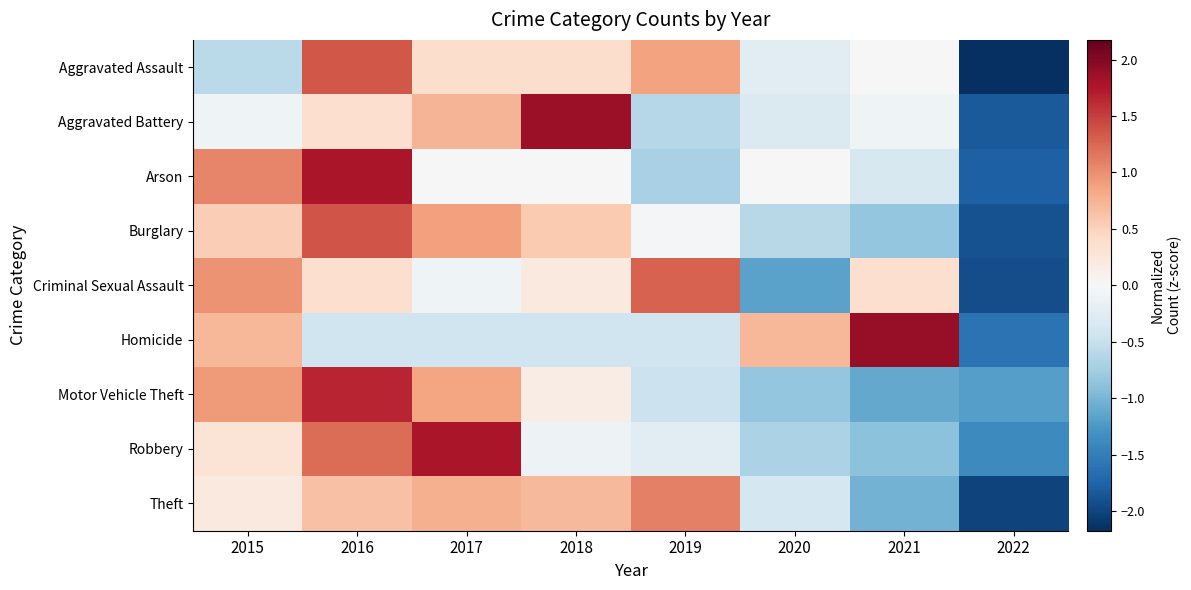

Reading right to left, transcribe all the data shown in this chart.

Aggravated Assault: 2022=-2.2	2021=0.0	2020=-0.2	2019=0.9	2018=0.4	2017=0.4	2016=1.4	2015=-0.6
Aggravated Battery: 2022=-1.8	2021=-0.1	2020=-0.3	2019=-0.6	2018=1.9	2017=0.7	2016=0.4	2015=-0.1
Arson: 2022=-1.8	2021=-0.4	2020=0.0	2019=-0.7	2018=0.0	2017=0.0	2016=1.8	2015=1.1
Burglary: 2022=-1.9	2021=-0.8	2020=-0.6	2019=-0.0	2018=0.6	2017=0.9	2016=1.4	2015=0.5
Criminal Sexual Assault: 2022=-1.9	2021=0.4	2020=-1.2	2019=1.3	2018=0.2	2017=-0.1	2016=0.4	2015=1.0
Homicide: 2022=-1.6	2021=1.9	2020=0.7	2019=-0.4	2018=-0.4	2017=-0.4	2016=-0.4	2015=0.7
Motor Vehicle Theft: 2022=-1.2	2021=-1.1	2020=-0.8	2019=-0.5	2018=0.2	2017=0.9	2016=1.7	2015=0.9
Robbery: 2022=-1.4	2021=-0.9	2020=-0.7	2019=-0.2	2018=-0.1	2017=1.8	2016=1.2	2015=0.3
Theft: 2022=-2.0	2021=-1.0	2020=-0.4	2019=1.1	2018=0.7	2017=0.8	2016=0.6	2015=0.2